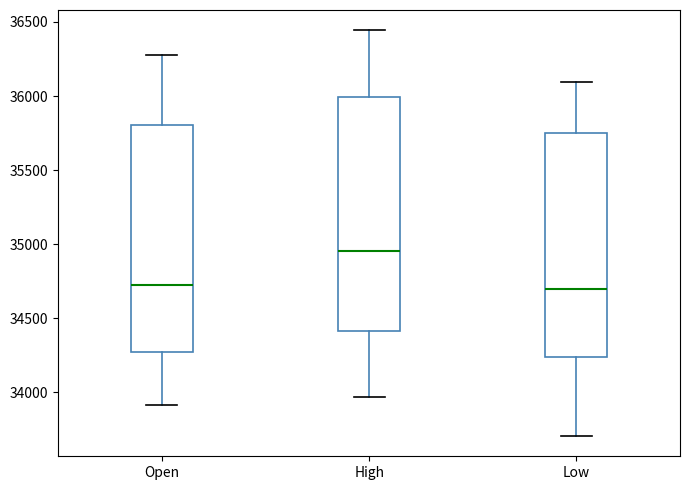

Reading left to right, read every box against the y-axis: the position of its median line, the range the box covers, and the ends of its whiskers. The values are not printed on the chart, so give them approximately, as read against the axis.

Open: median 34700, box 34250 to 35800, whiskers 33900 to 36300
High: median 34950, box 34400 to 36000, whiskers 33950 to 36450
Low: median 34700, box 34250 to 35750, whiskers 33700 to 36100